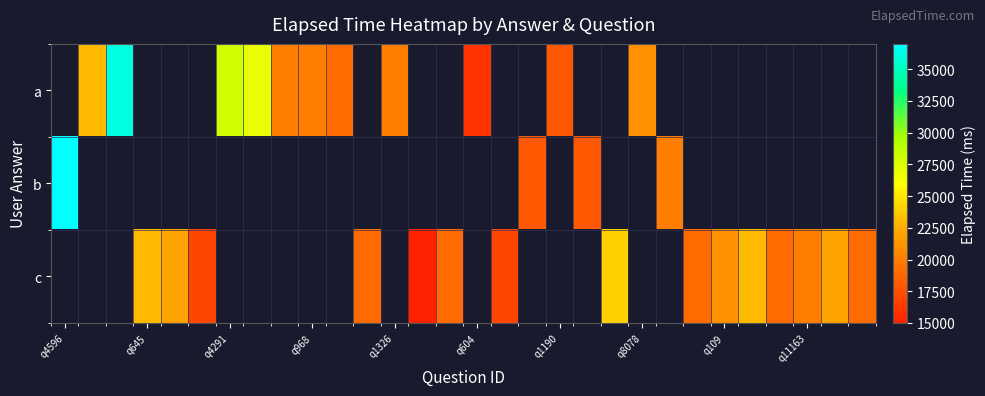

Count the number of categories in the chart.

30